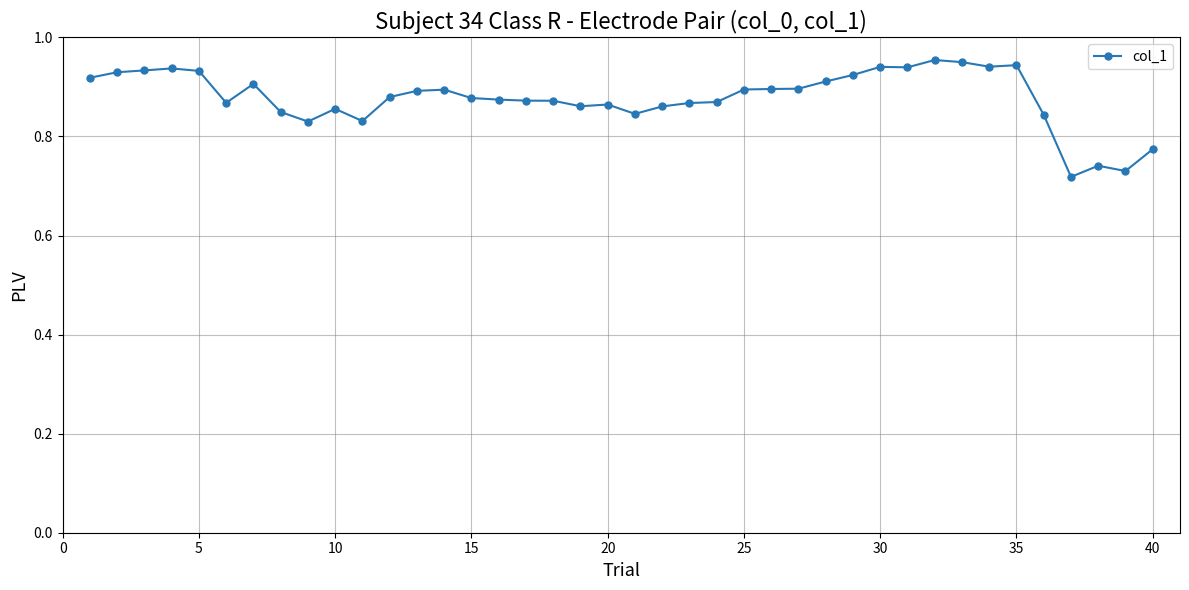

How many values are between 0 and 1?

40